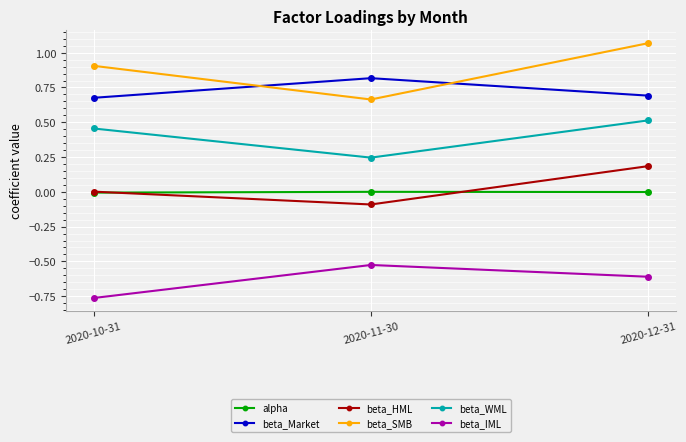

Count the beta_SMB values in the range 0 to 1.

2